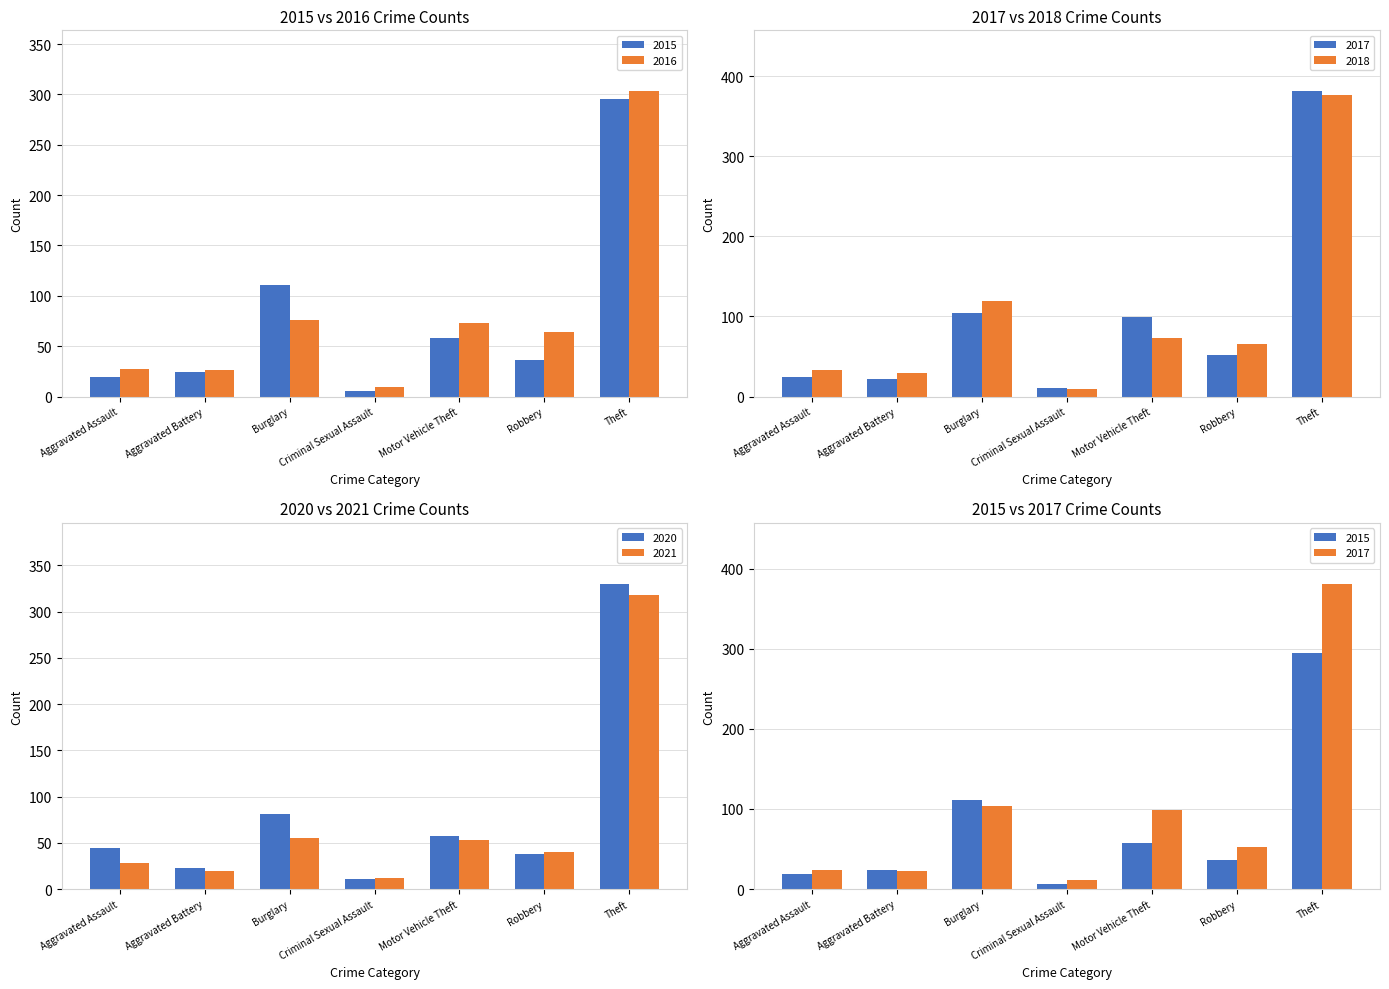

Is it true that 2016 equals 13 at Robbery?

False